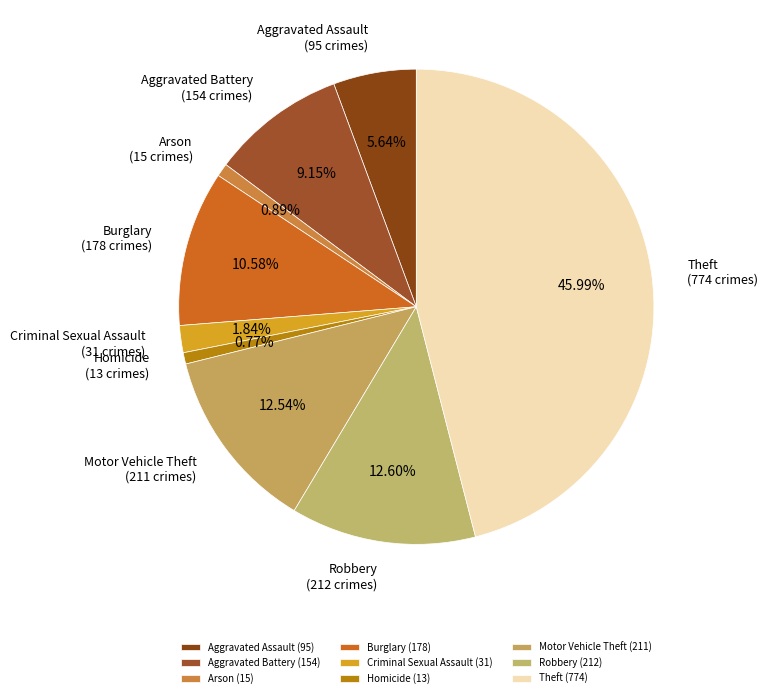

To the nearest percent, what is the difference between the Criminal Sexual Assault and Theft slice percentages?

44%